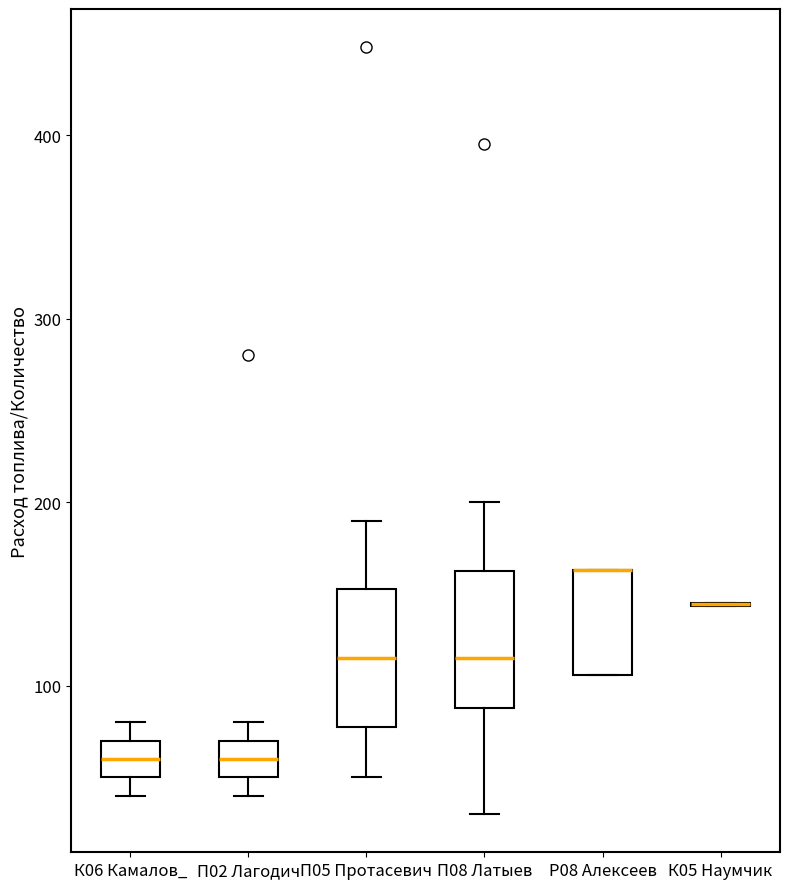

Reading left to right, transcribe this box plot: for each box, give where its median line is, the range the box spans, and where its two whiskers end, as read against the y-axis. The values are not printed on the chart, so give them approximately, as read against the axis.

К06 Камалов_: median 60, box 50 to 70, whiskers 40 to 80
П02 Лагодич: median 60, box 50 to 70, whiskers 40 to 80
П05 Протасевич: median 120, box 80 to 150, whiskers 50 to 190
П08 Латыев: median 120, box 90 to 160, whiskers 30 to 200
Р08 Алексеев: median 160 (drawn on the box's upper edge), box 110 to 160, whiskers 110 to 160
К05 Наумчик: box collapsed to a line at 140, whiskers 140 to 150